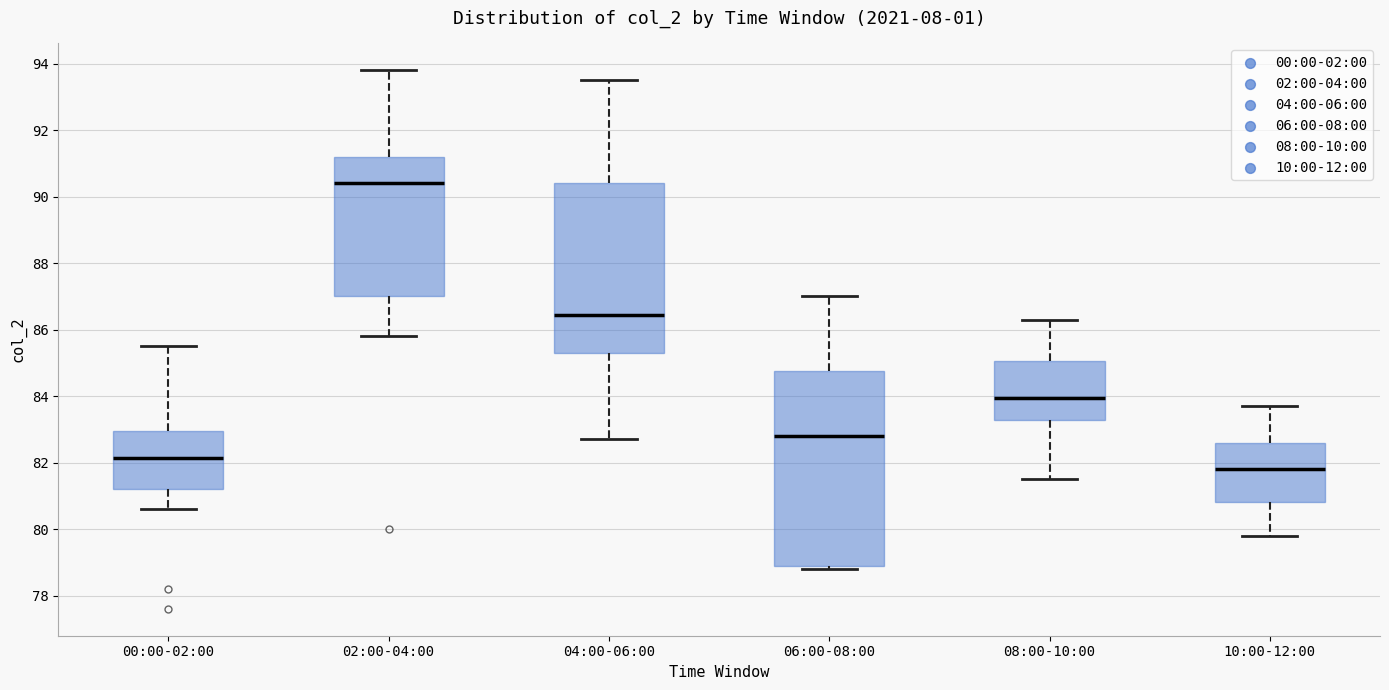

Reading left to right, read every box against the y-axis: the position of its median line, the range the box covers, and the ends of its whiskers. The values are not printed on the chart, so give them approximately, as read against the axis.

00:00-02:00: median 82.2, box 81.2 to 83.0, whiskers 80.6 to 85.6
02:00-04:00: median 90.4, box 87.0 to 91.2, whiskers 85.8 to 93.8
04:00-06:00: median 86.4, box 85.4 to 90.4, whiskers 82.8 to 93.6
06:00-08:00: median 82.8, box 79.0 to 84.8, whiskers 78.8 to 87.0
08:00-10:00: median 84.0, box 83.2 to 85.0, whiskers 81.6 to 86.4
10:00-12:00: median 81.8, box 80.8 to 82.6, whiskers 79.8 to 83.8